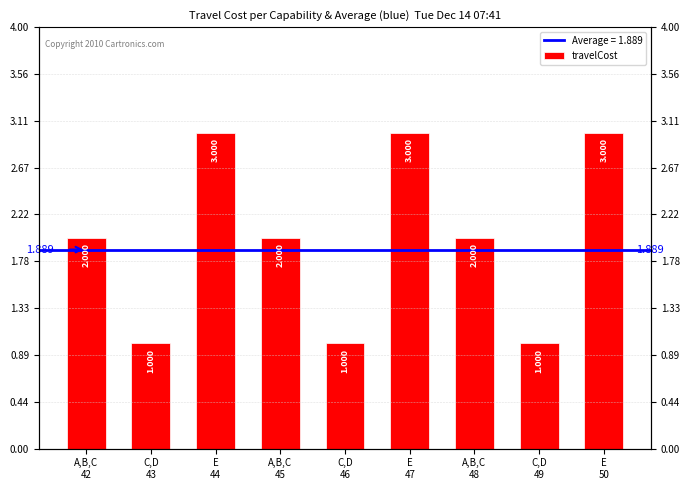

Rank the categories by value from highest to lowest.

E
44, E
47, E
50, A,B,C
42, A,B,C
45, A,B,C
48, C,D
43, C,D
46, C,D
49